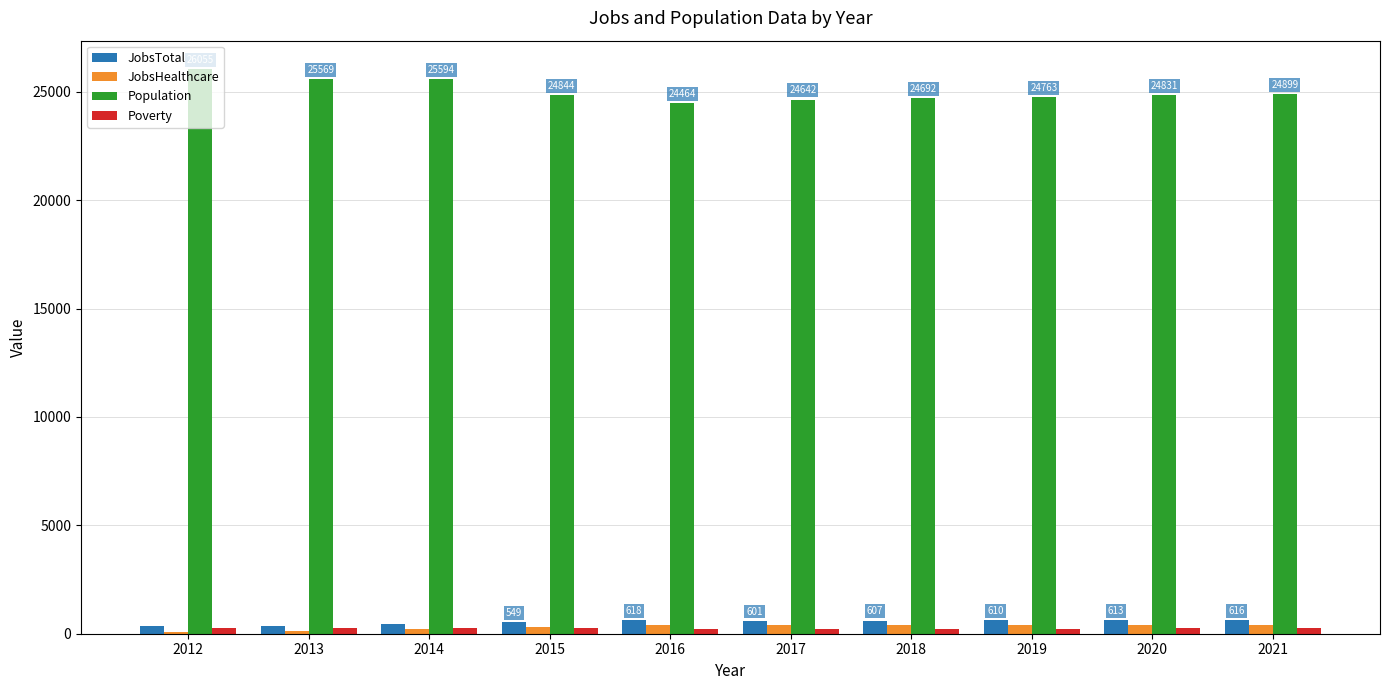

What is the sum of all Population values?

250353